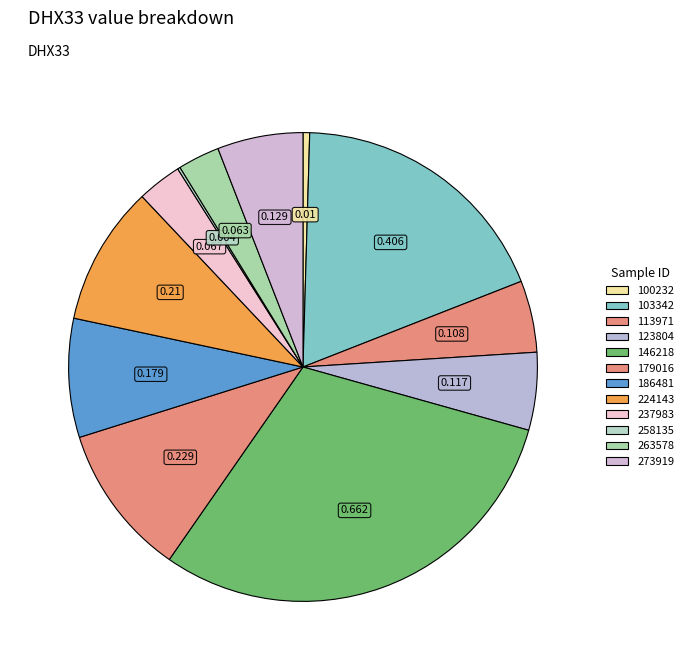

What is the largest slice in the pie chart?

146218